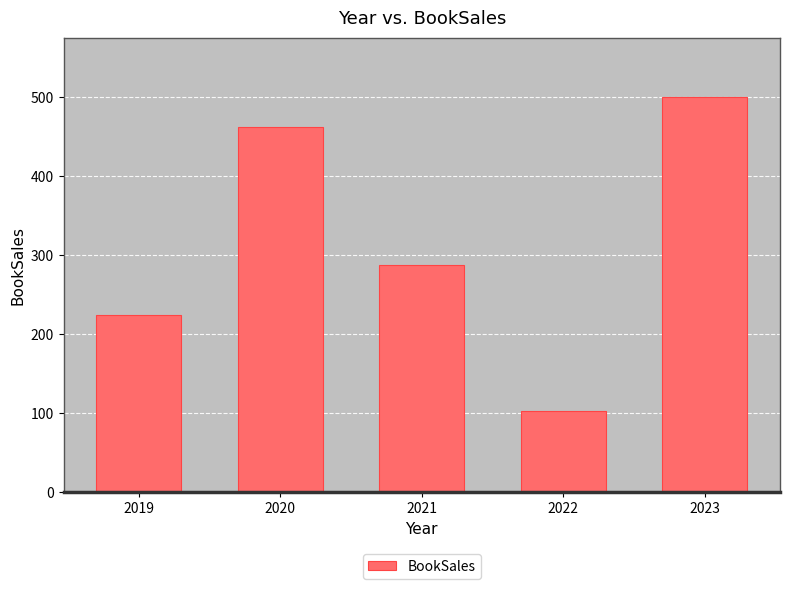

Reading left to right, extract all data points from this chart.

224	462	287	103	500